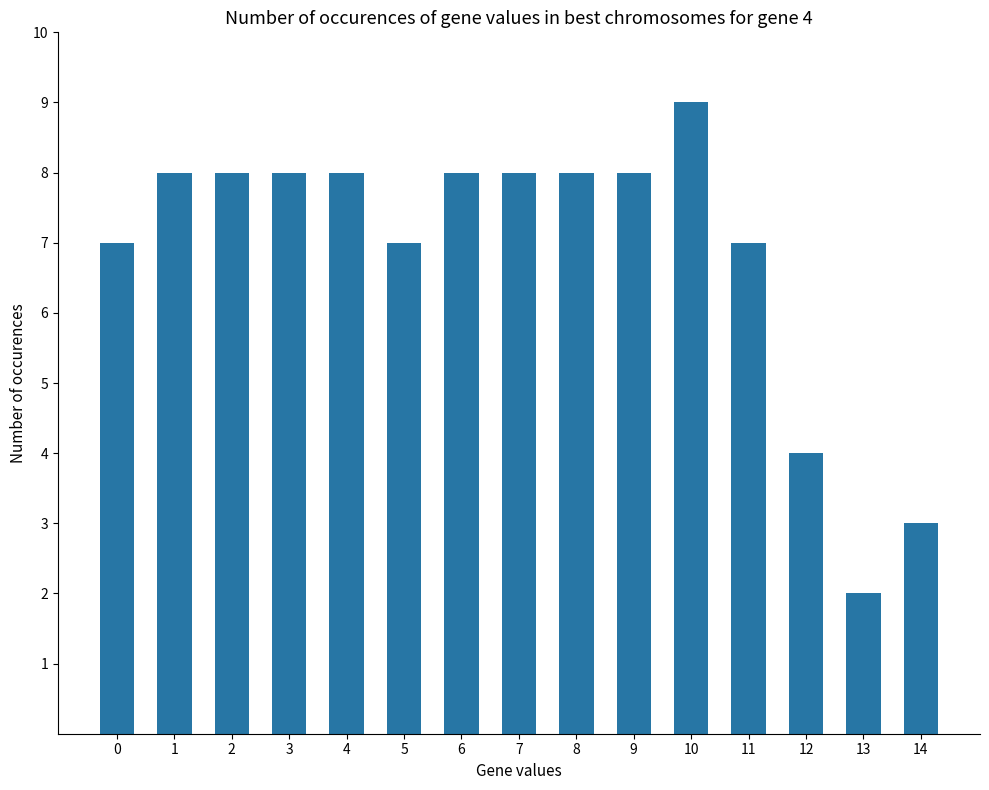

Reading right to left, transcribe all the data shown in this chart.

14=3	13=2	12=4	11=7	10=9	9=8	8=8	7=8	6=8	5=7	4=8	3=8	2=8	1=8	0=7